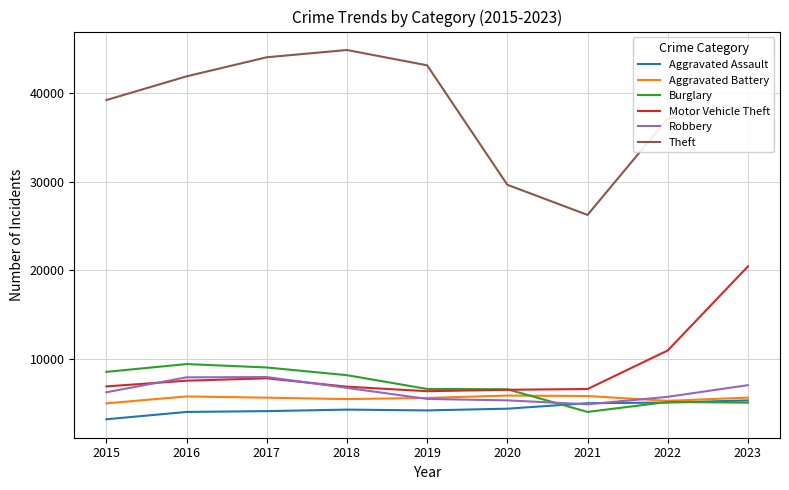

What is the sum of all Motor Vehicle Theft values?

79721